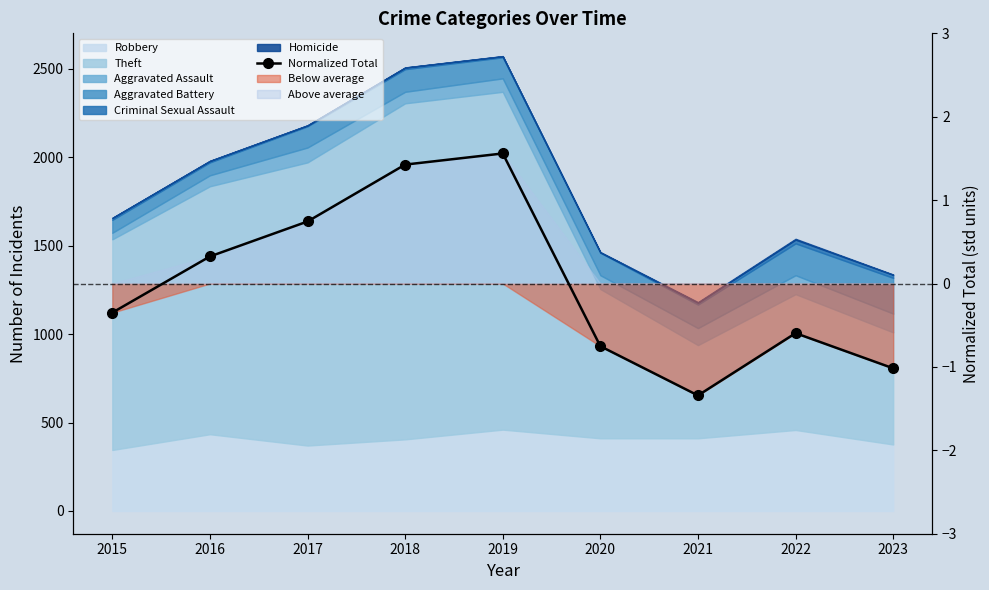

What is the approximate value at 2019?

1.6